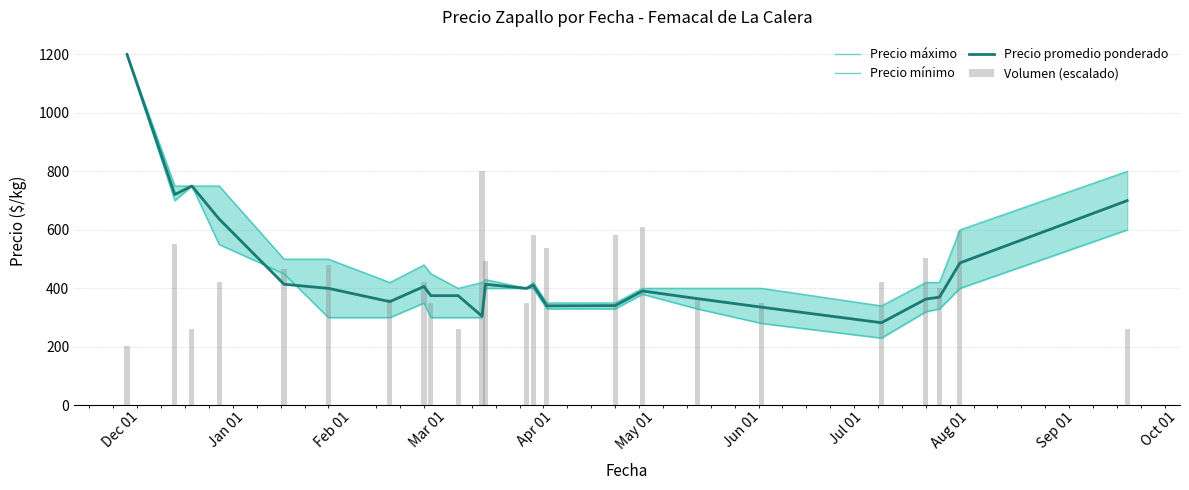

True or false: Precio máximo has a value of 124.1 at 19.

False